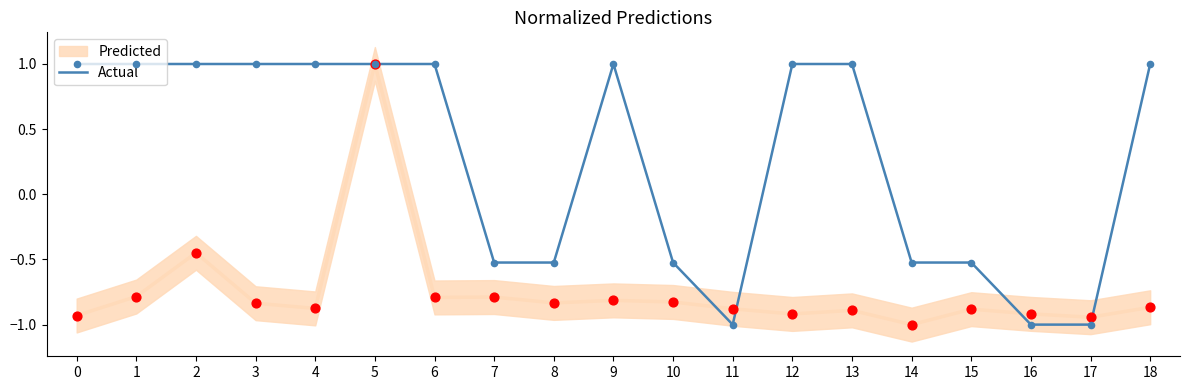

Between 3 and 7, which is larger?

3